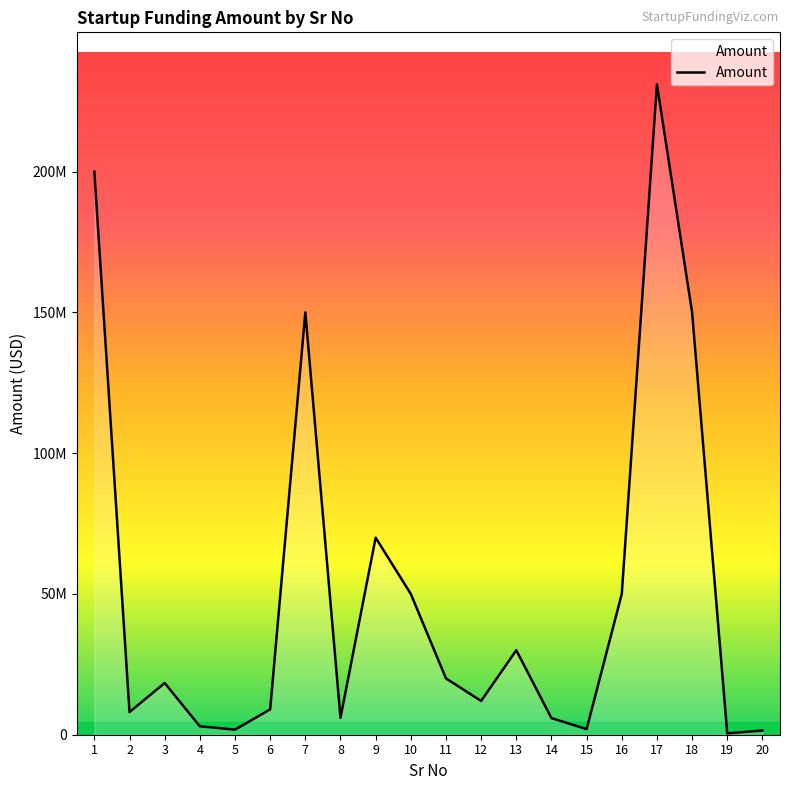

Reading left to right, what are all the values shown in this chart?

200000000	8048394	18358860	3000000	1800000	9000000	150000000	6000000	70000000	50000000	20000000	12000000	30000000	5900000	2000000	50000000	231000000	150000000	486000	1500000